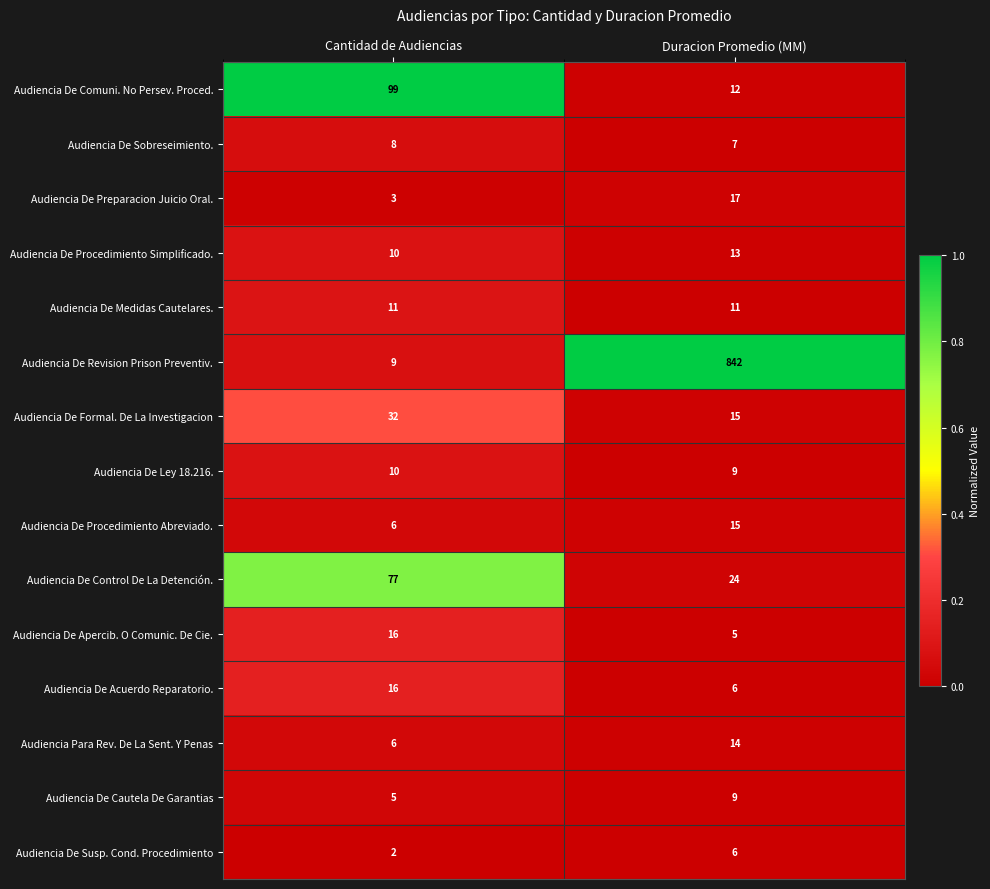

Which series has the largest total across all categories?

Audiencia De Revision Prison Preventiv.